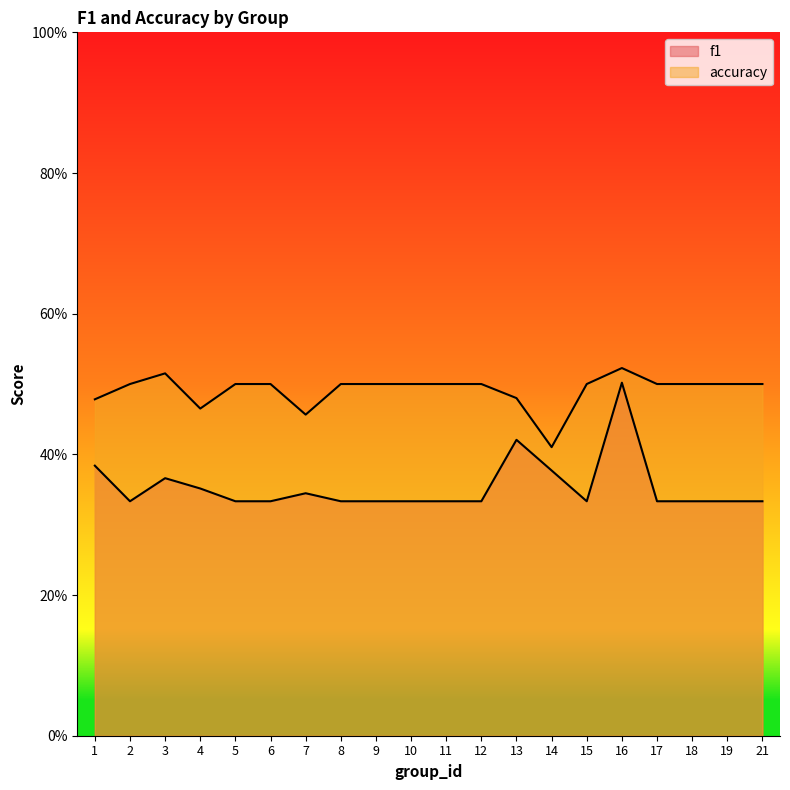

Which category has the lowest value in the accuracy series?

14